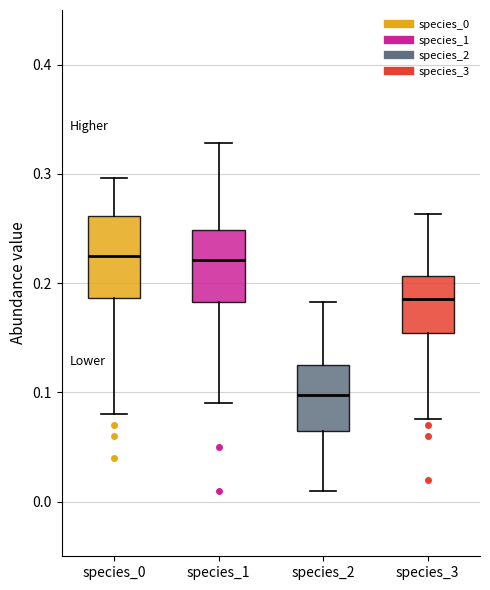

Where does the upper whisker of the box for species_3 end on the y-axis? The values are not printed on the chart, so give them approximately, as read against the axis.

0.26